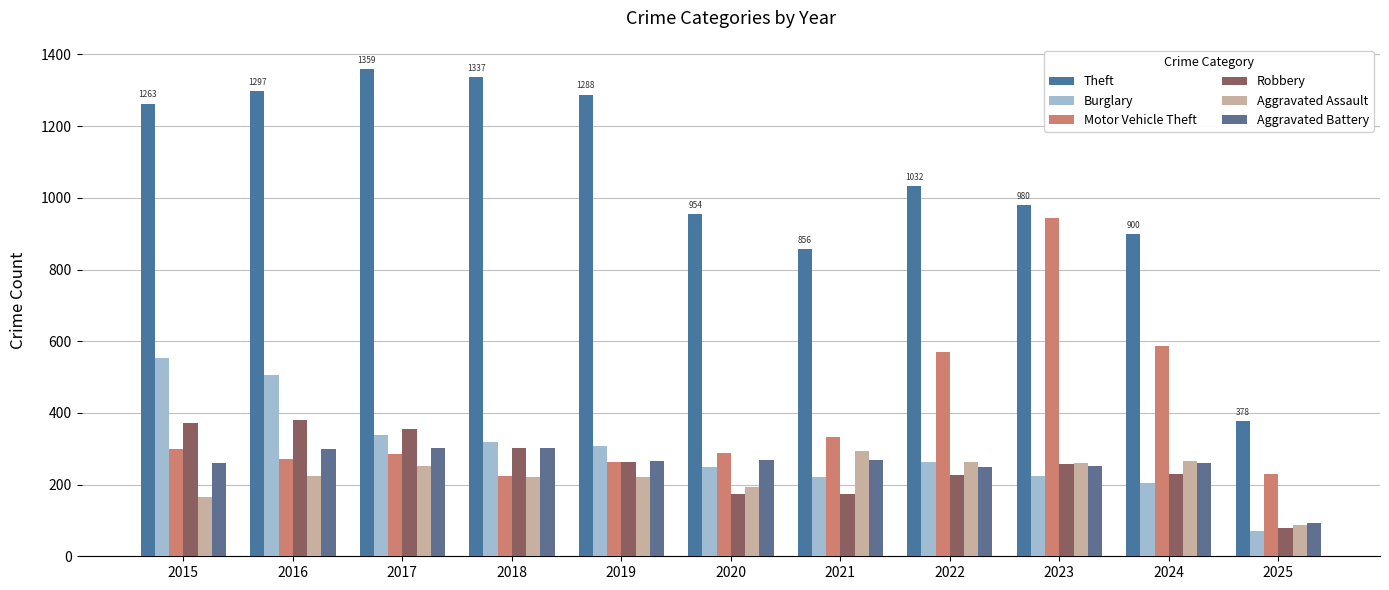

Which series changed the most between 2022 and 2024?

Theft